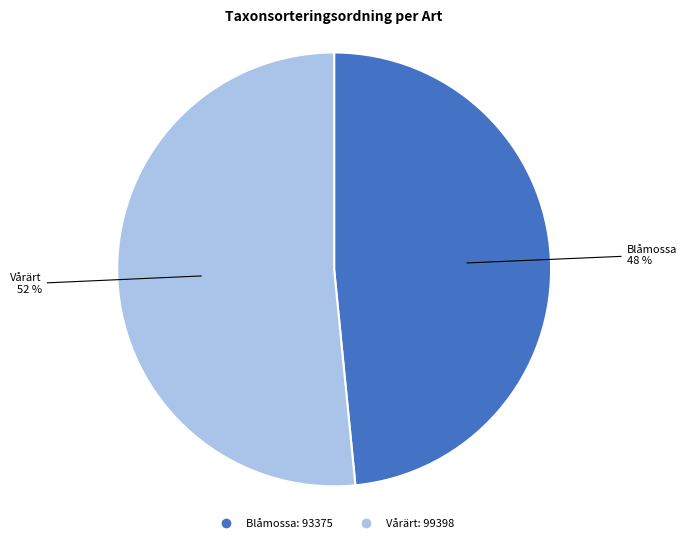

Does any single category account for the majority?

Yes